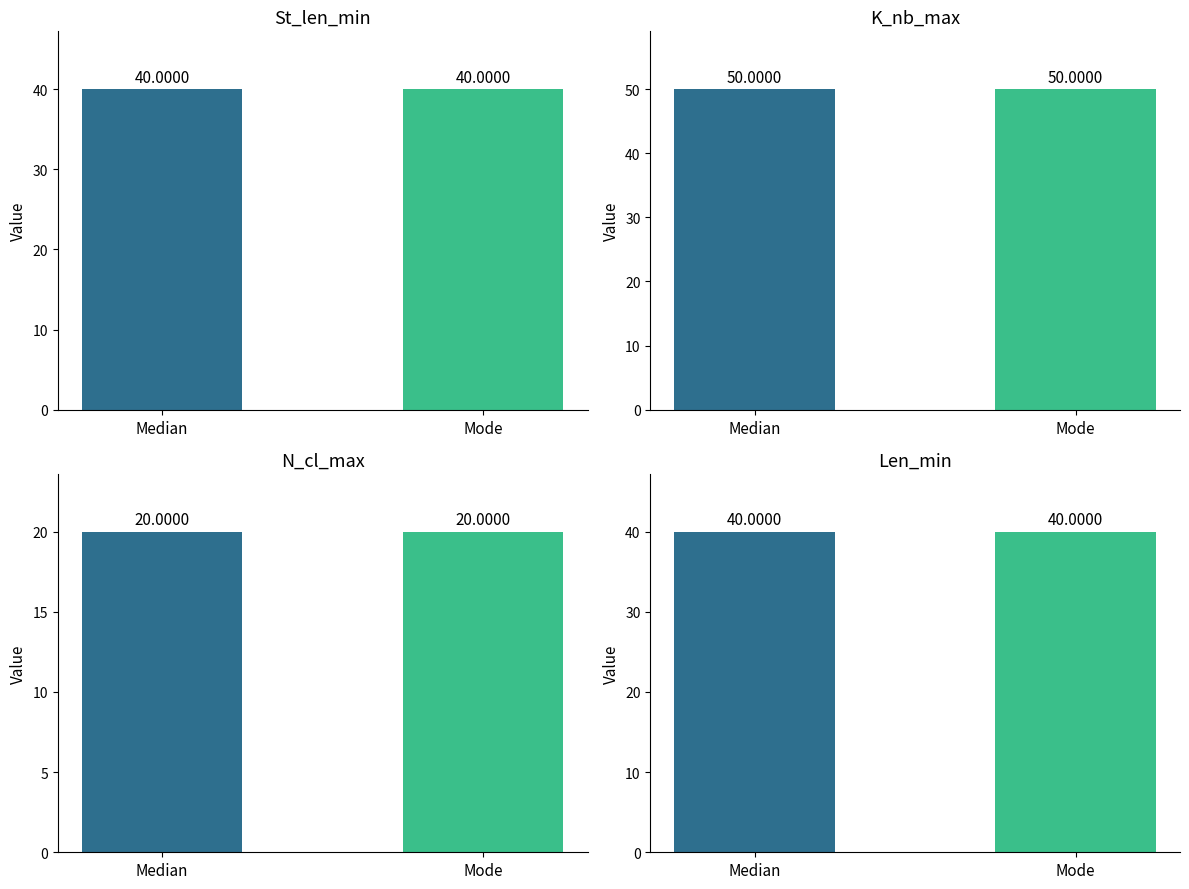

What is the maximum value for St_len_min?

40